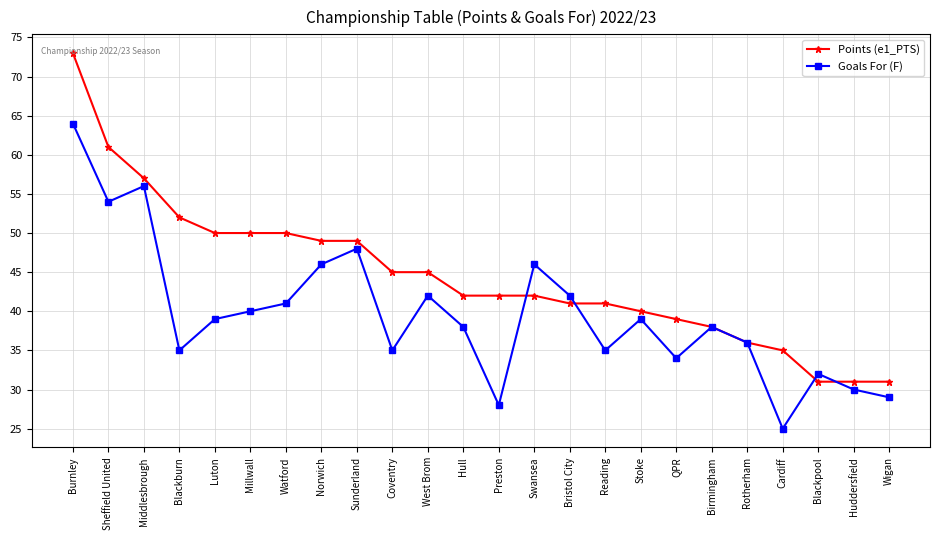

What is the difference between the maximum and minimum values in the Points (e1_PTS) series?

42